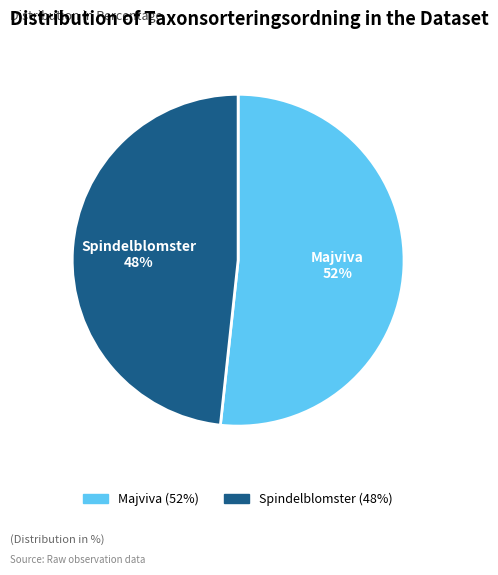

Does any single category account for the majority?

Yes